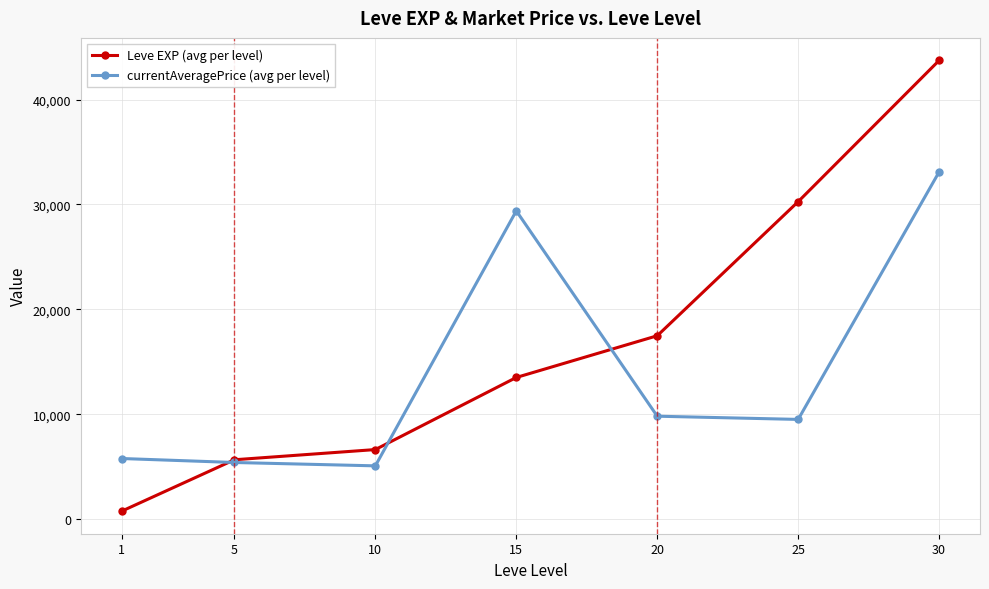

Reading left to right, list all the values displayed in this chart.

Leve EXP (avg per level): 1=765.0	5=5666.7	10=6638.3	15=13510.0	20=17486.7	25=30270.0	30=43730.0
currentAveragePrice (avg per level): 1=5785.7	5=5406.0	10=5085.9	15=29390.2	20=9818.3	25=9512.5	30=33104.6